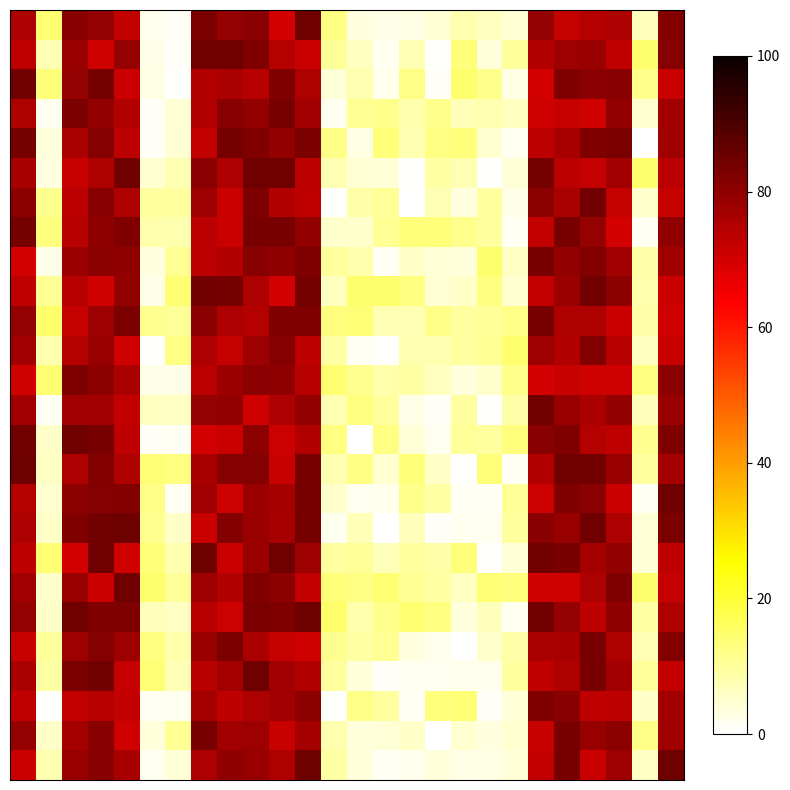

Which category has the lowest value across all series?

24